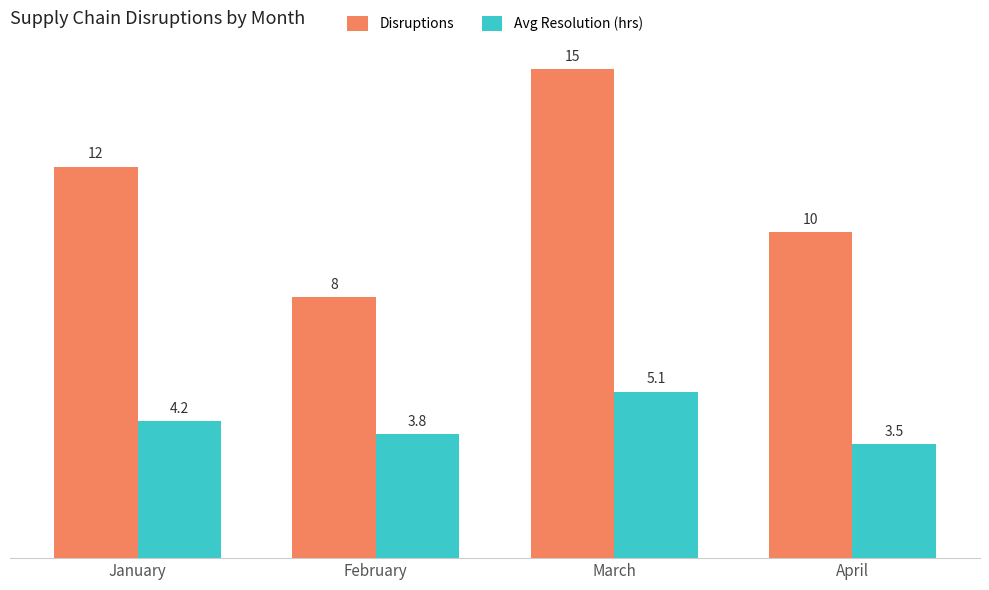

What is the minimum value for Disruptions?

8.0